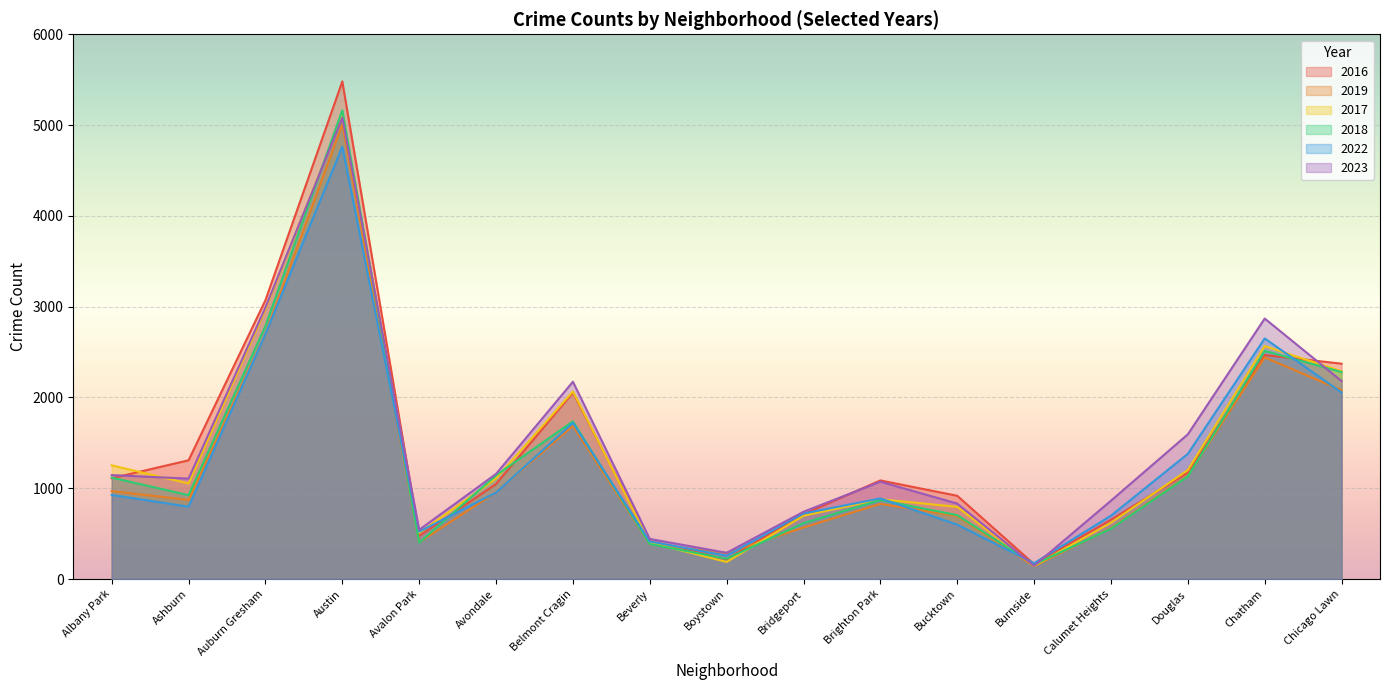

How many times do 2018 and 2019 cross each other?

6